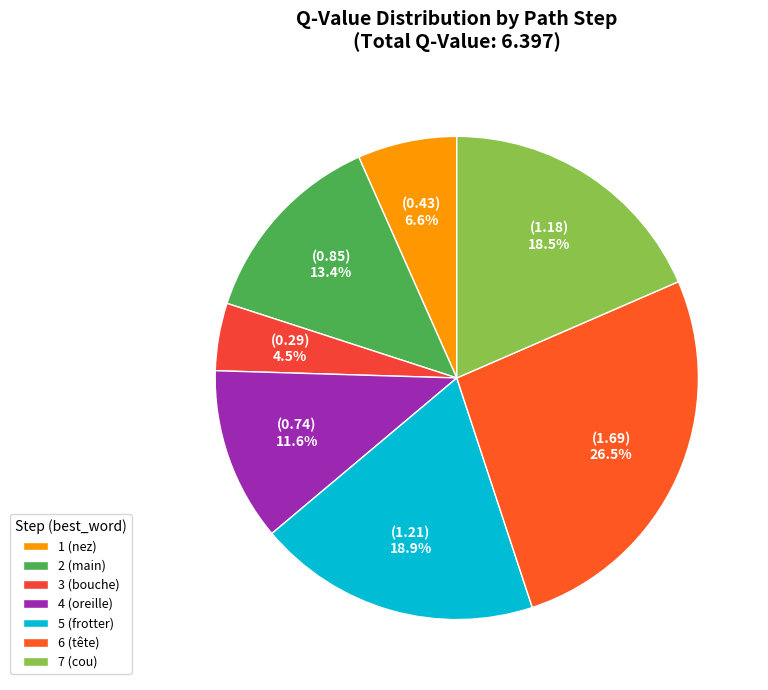

How many segments does this pie chart have?

7